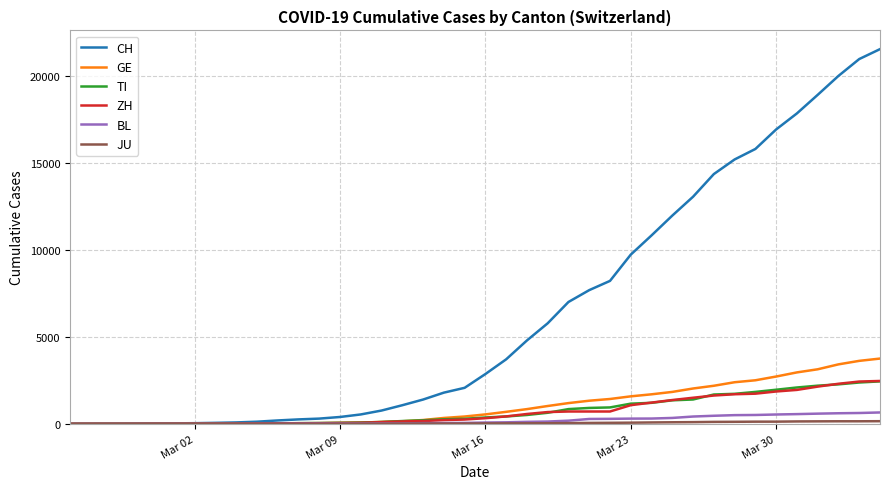

Which series has the widest spread of values?

CH